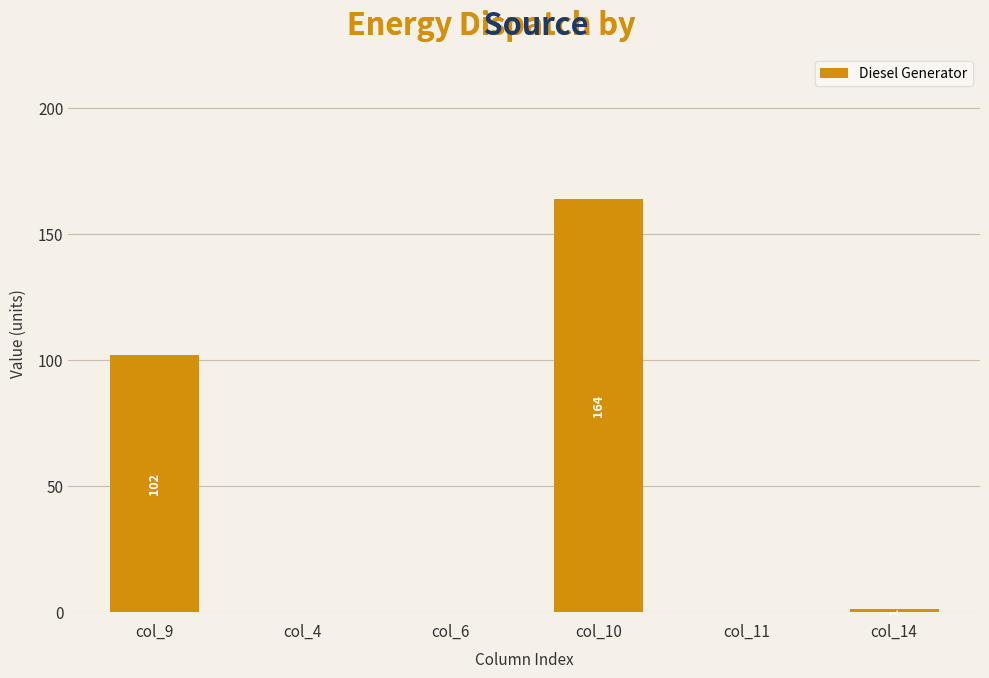

True or false: the data shows 278 at col_10.

False